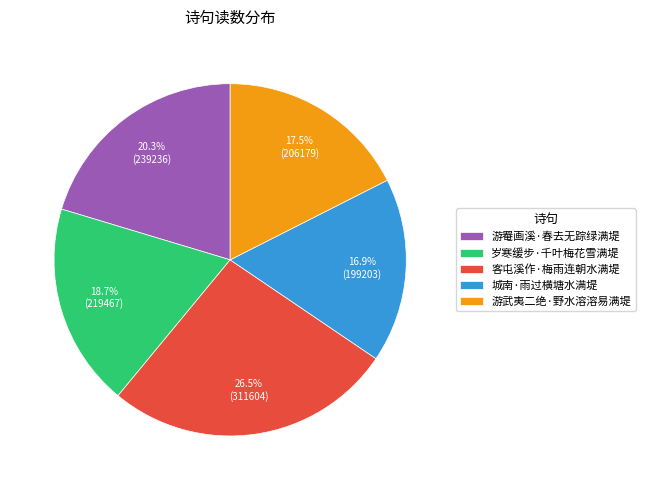

Is there any slice that represents more than half of the pie?

No